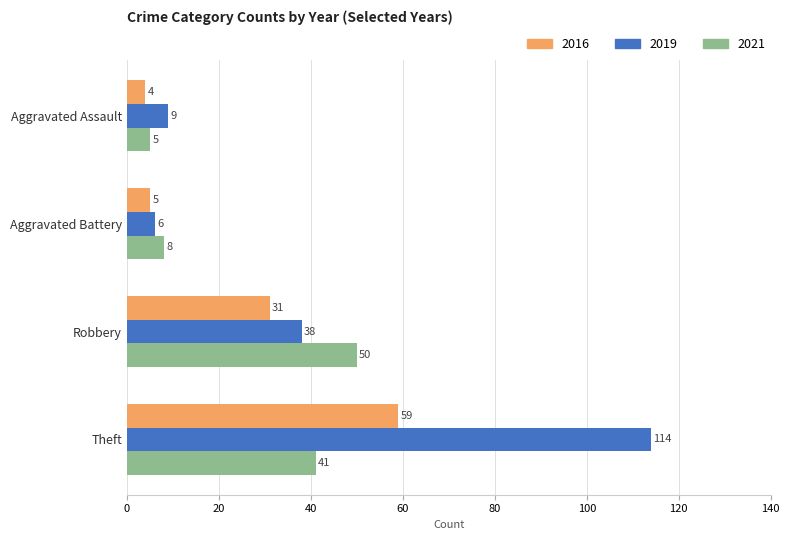

Which category has the highest value across all series?

Theft